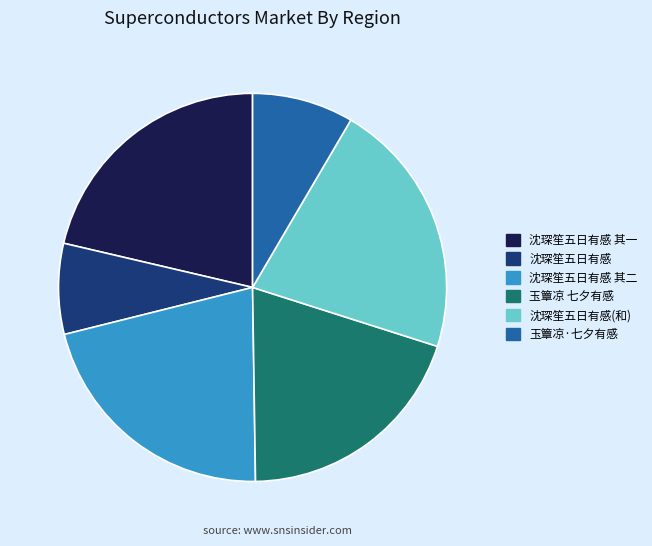

Count the number of slices in the pie.

6